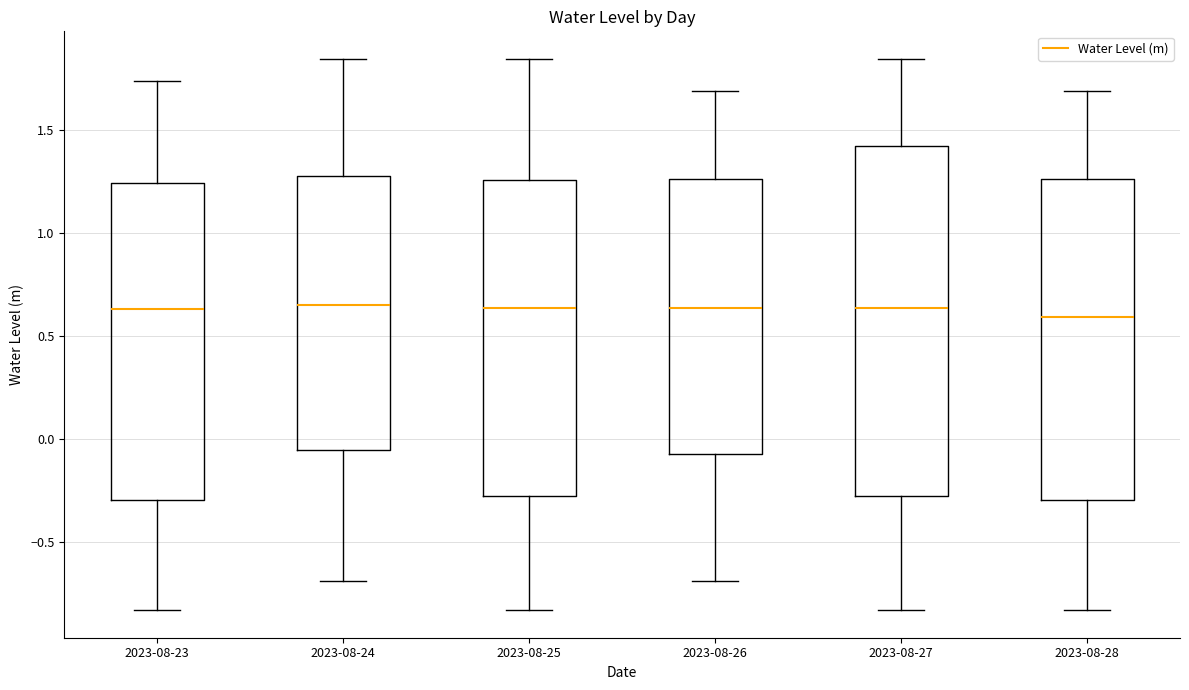

Reading left to right, read every box against the y-axis: the position of its median line, the range the box covers, and the ends of its whiskers. The values are not printed on the chart, so give them approximately, as read against the axis.

2023-08-23: median 0.65, box -0.30 to 1.25, whiskers -0.85 to 1.75
2023-08-24: median 0.65, box -0.05 to 1.30, whiskers -0.70 to 1.85
2023-08-25: median 0.65, box -0.25 to 1.25, whiskers -0.85 to 1.85
2023-08-26: median 0.65, box -0.05 to 1.25, whiskers -0.70 to 1.70
2023-08-27: median 0.65, box -0.25 to 1.40, whiskers -0.85 to 1.85
2023-08-28: median 0.60, box -0.30 to 1.25, whiskers -0.85 to 1.70